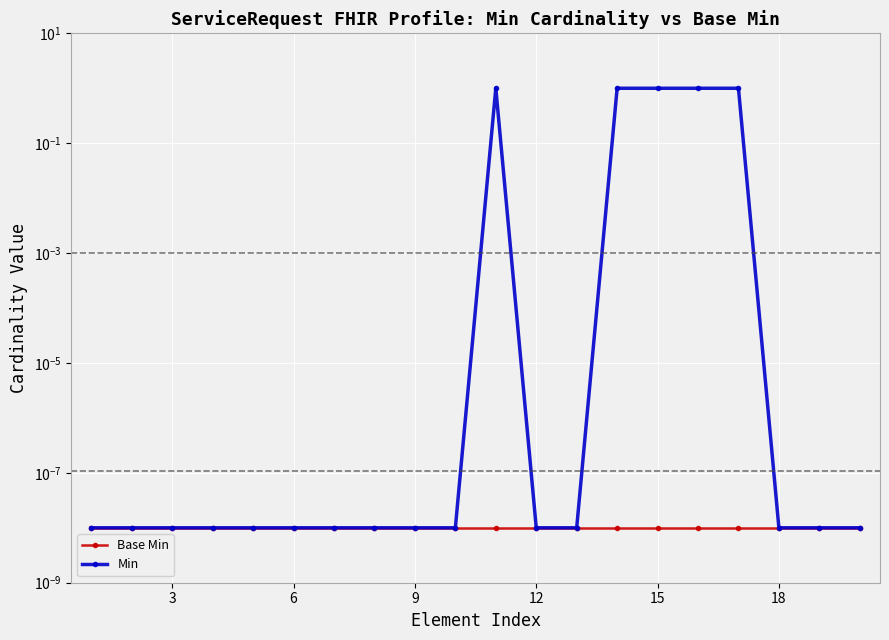

What is the average value of the Min series?

0.3